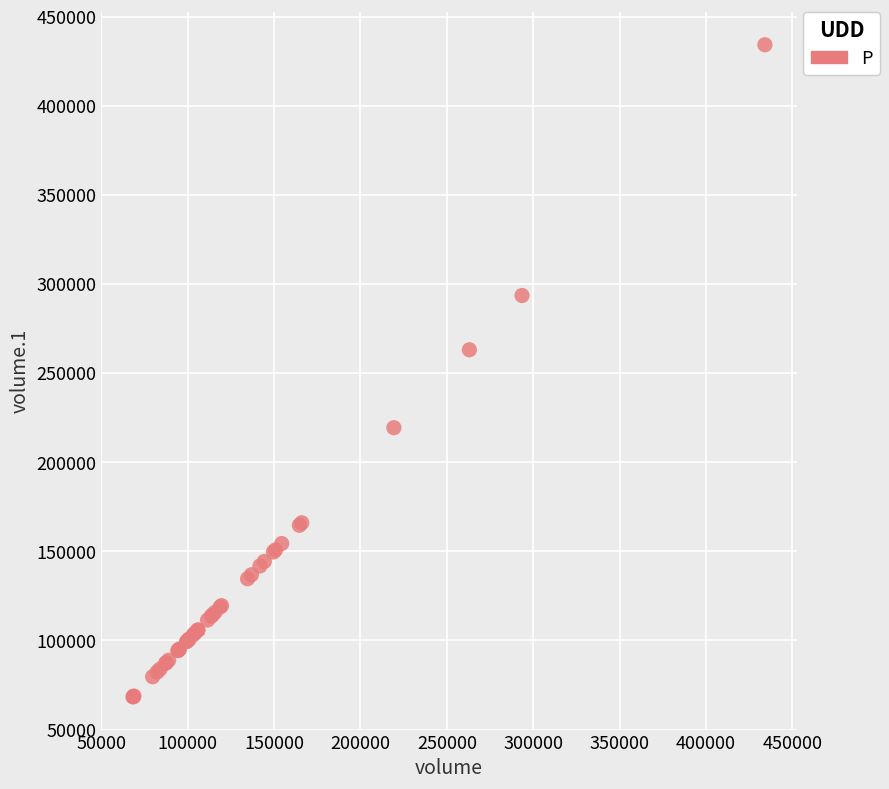

What Y value in the scatter plot is closest to 251240?

263062